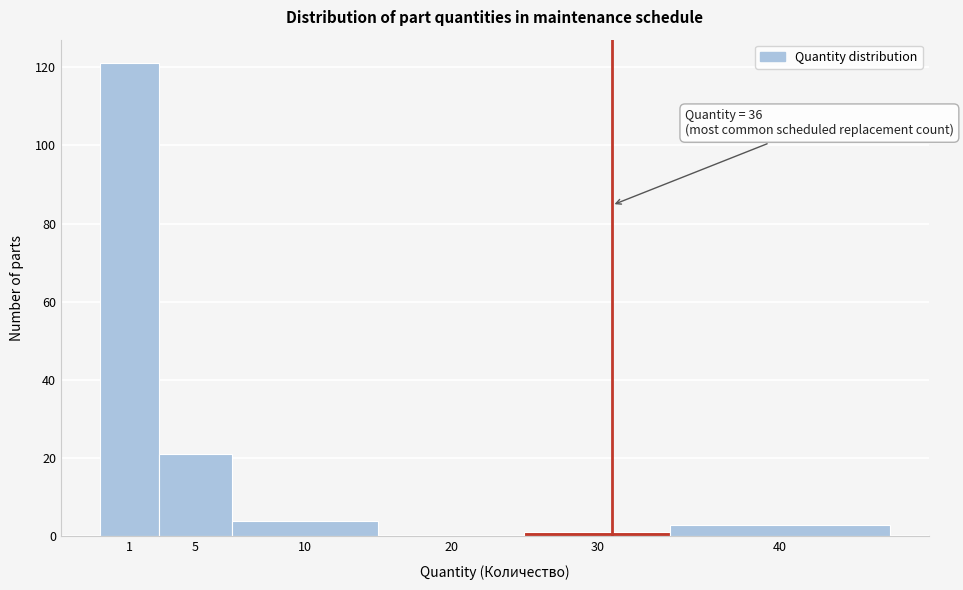

Reading right to left, extract all data points from this chart.

40=3	30=1	20=0	10=4	5=21	1=121